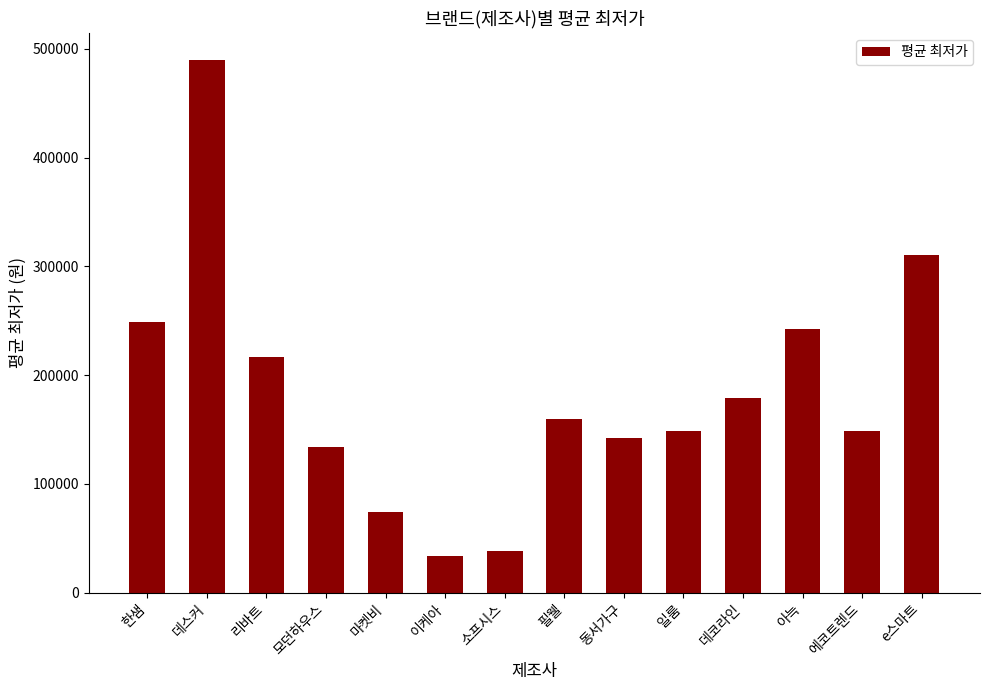

What is the label of the 3rd bar from the left?

리바트